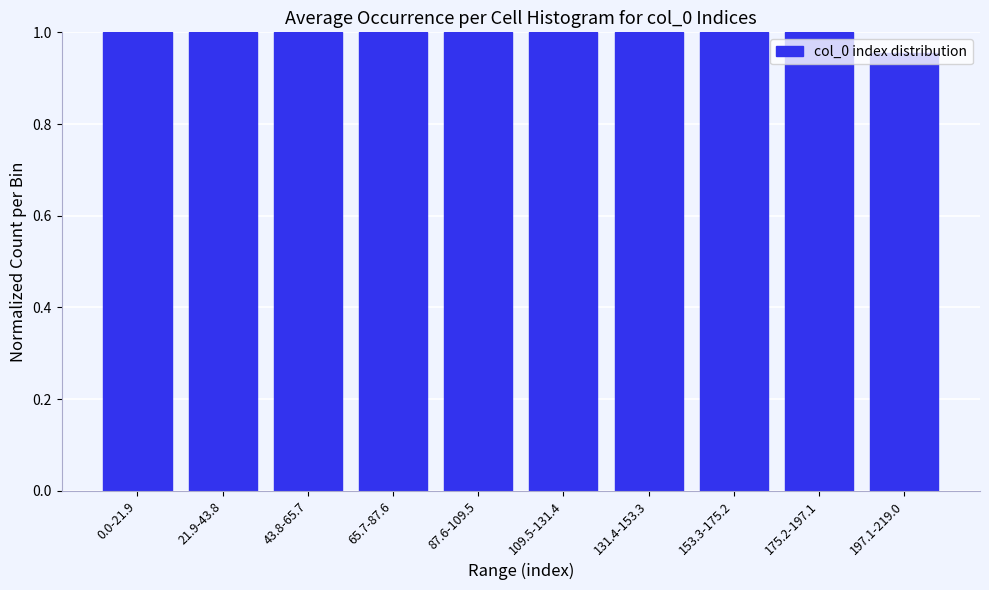

What is the label of the 10th bar from the left?

197.1-219.0